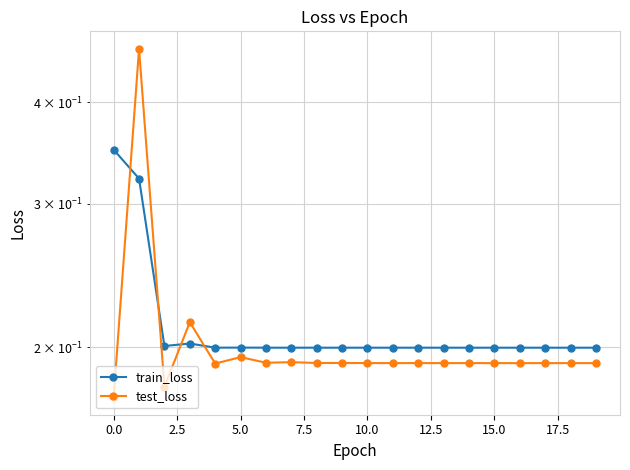

Count the number of data series in this chart.

2